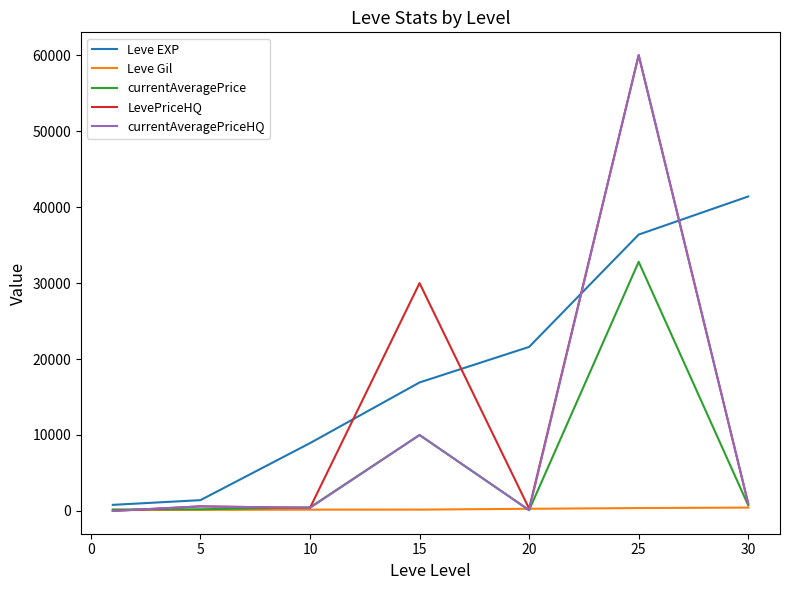

Count the number of data series in this chart.

5